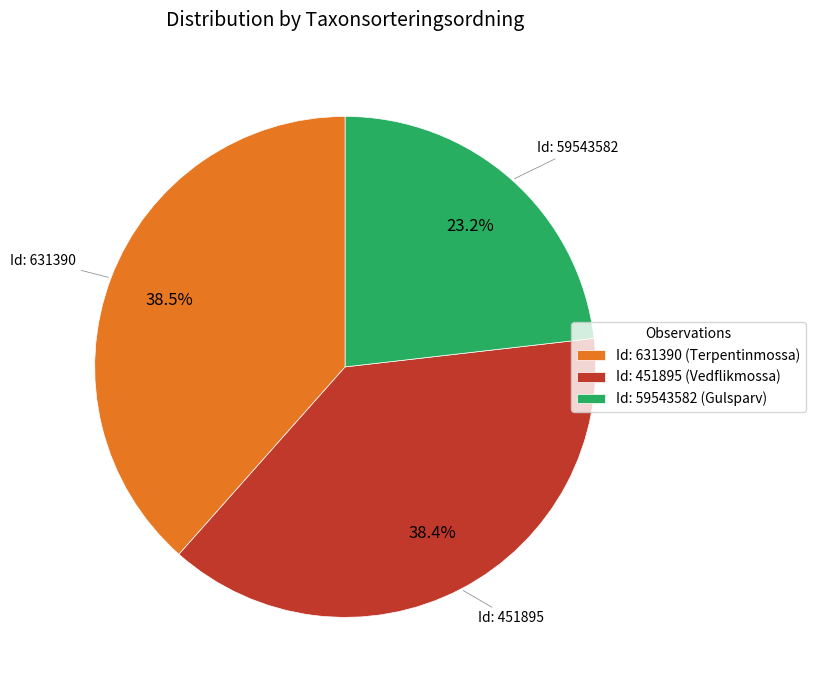

Between Id: 59543582 (Gulsparv) and Id: 451895 (Vedflikmossa), which is larger?

Id: 451895 (Vedflikmossa)